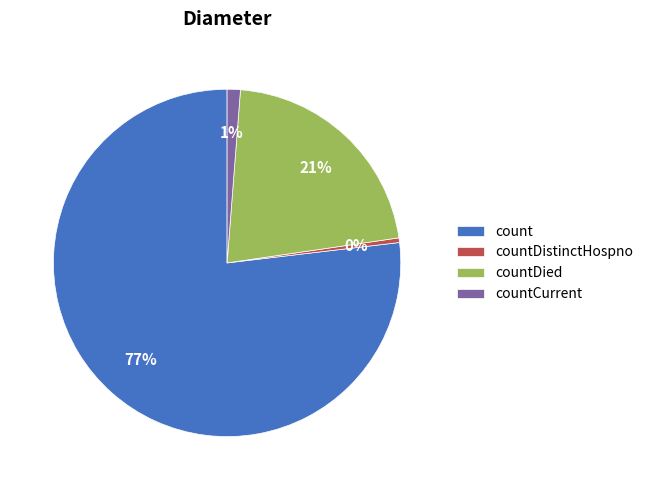

Count the number of slices in the pie.

4